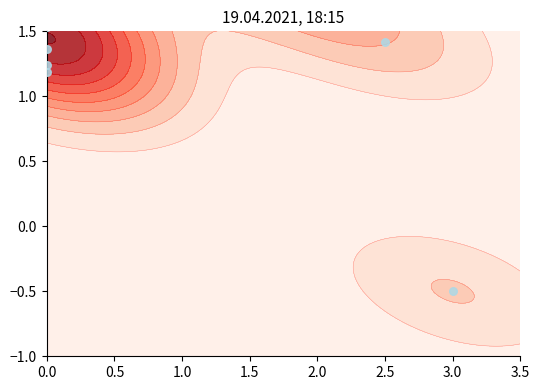

What is the change in value from 0.5 to 2.0?

-0.8